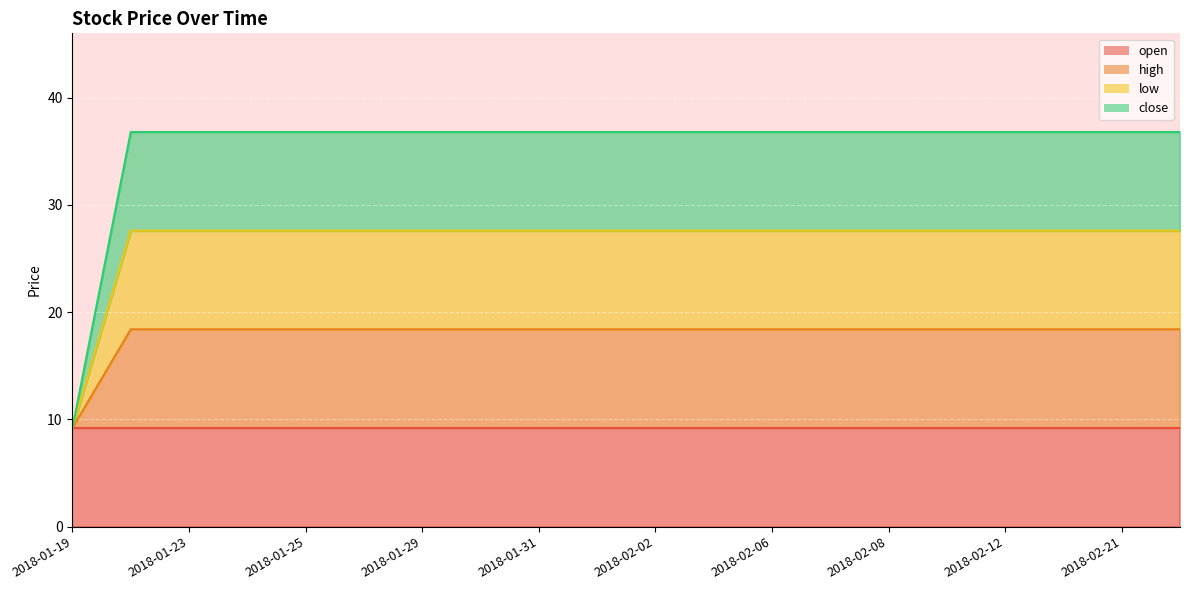

What is the lowest value of the high series?

9.2